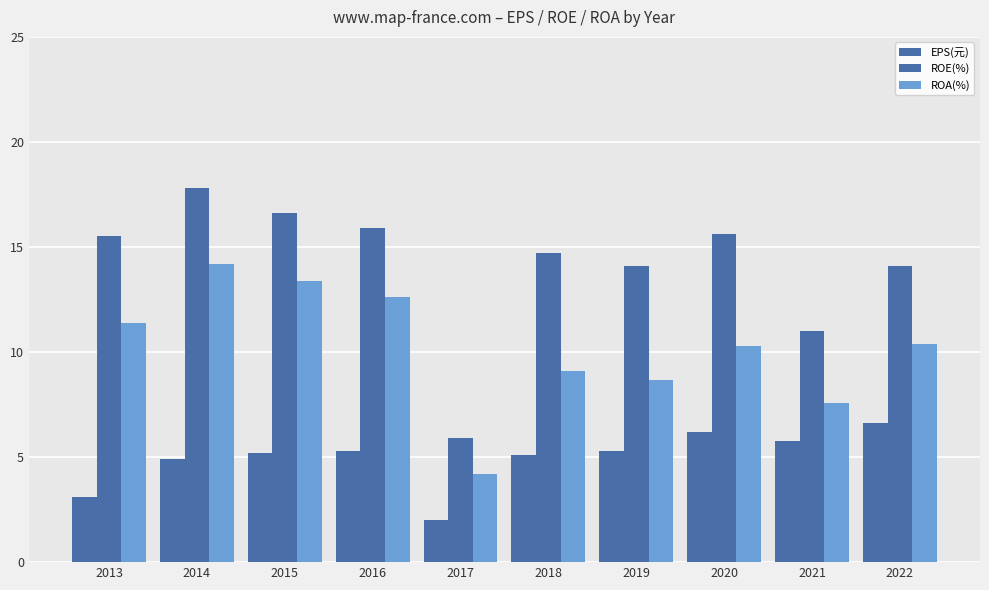

What is the sum of all EPS(元) values?

49.5